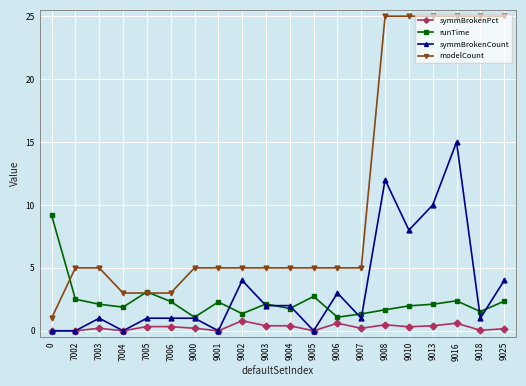

Does the chart display data point markers on the line(s)?

Yes